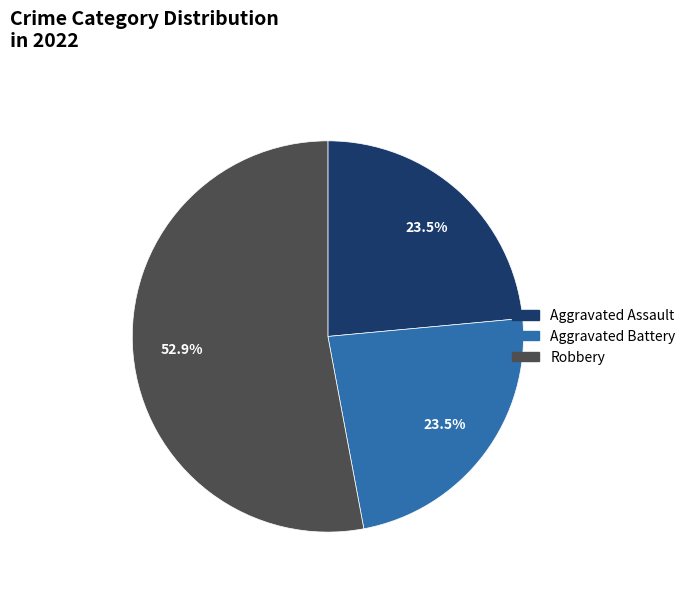

Does any single category account for the majority?

Yes